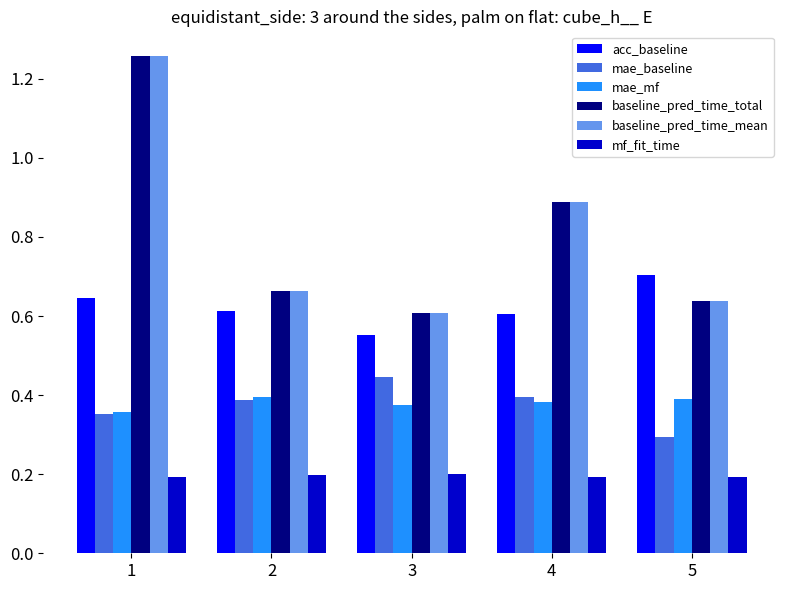

Count the number of data series in this chart.

6